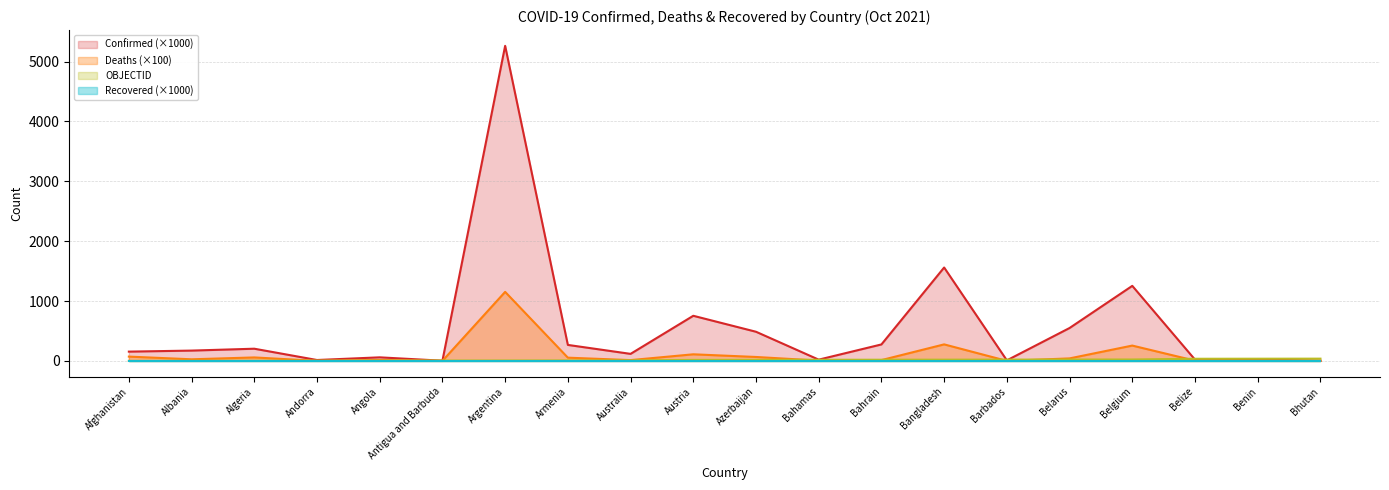

What is the spread (max minus min) of values at Benin?

37.0